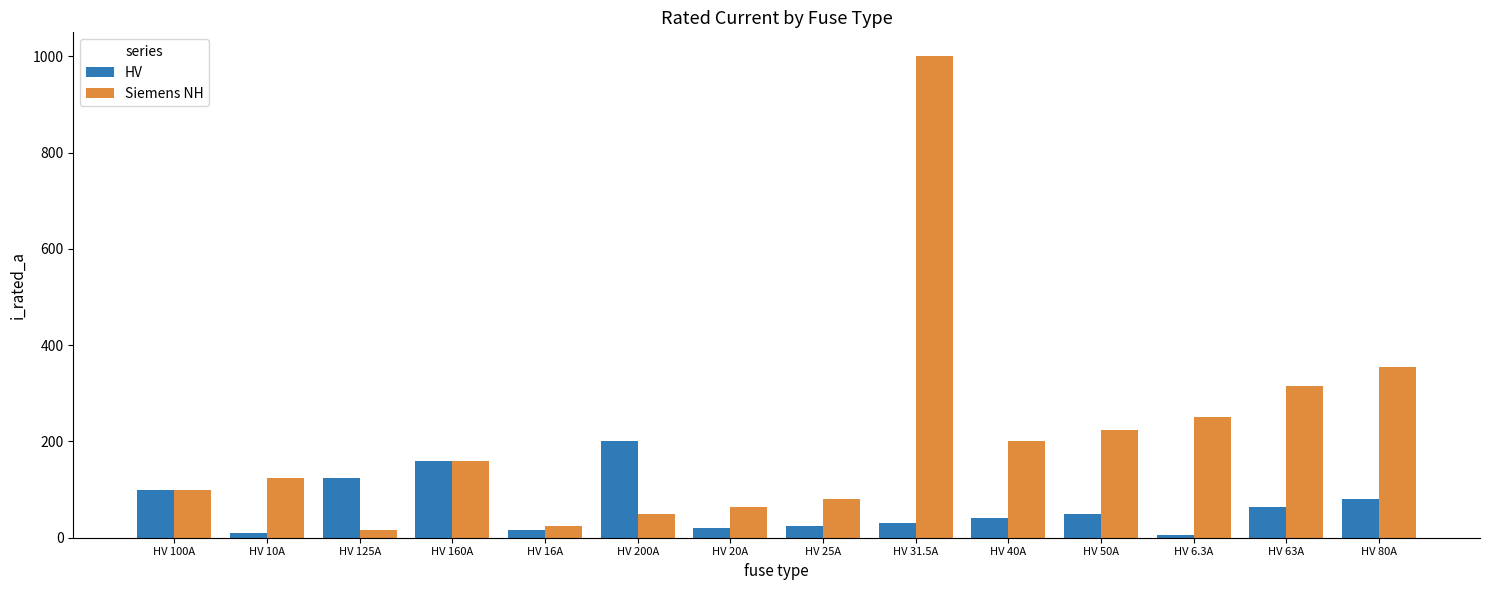

Rank the series at HV 200A from highest to lowest value.

HV, Siemens NH